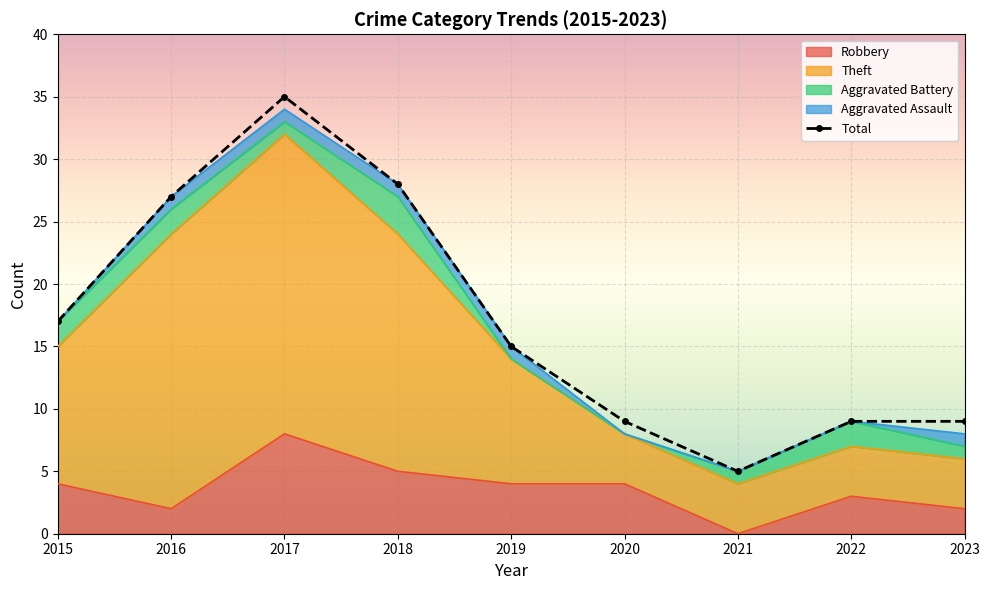

How many points are lower than both their immediate neighbors (excluding endpoints)?

1